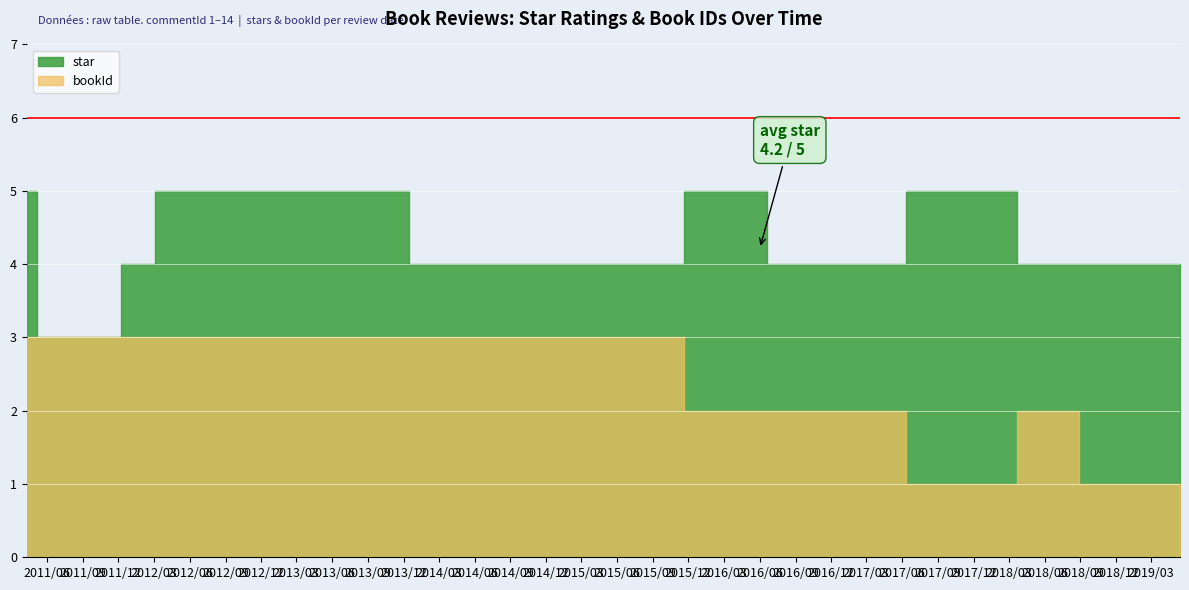

Between 2011-06-01 and 2011-09-22, which is larger?

2011-06-01